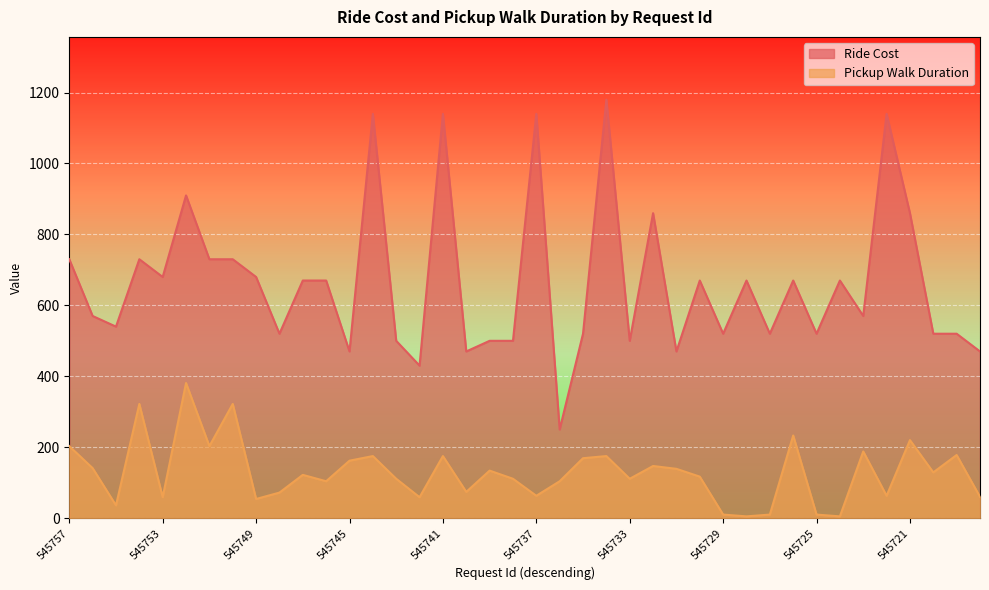

Which series has the largest total across all categories?

Ride Cost